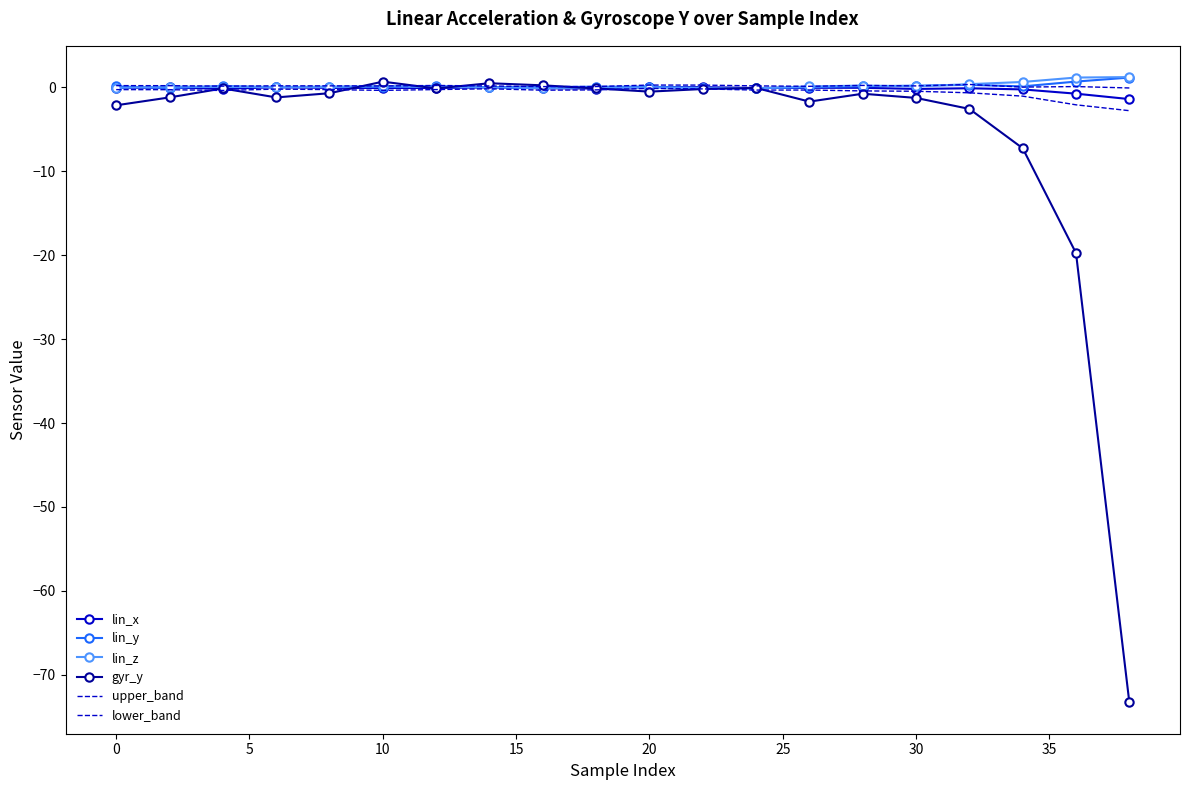

What is the difference between the second highest and minimum values in the lin_y series?

0.8